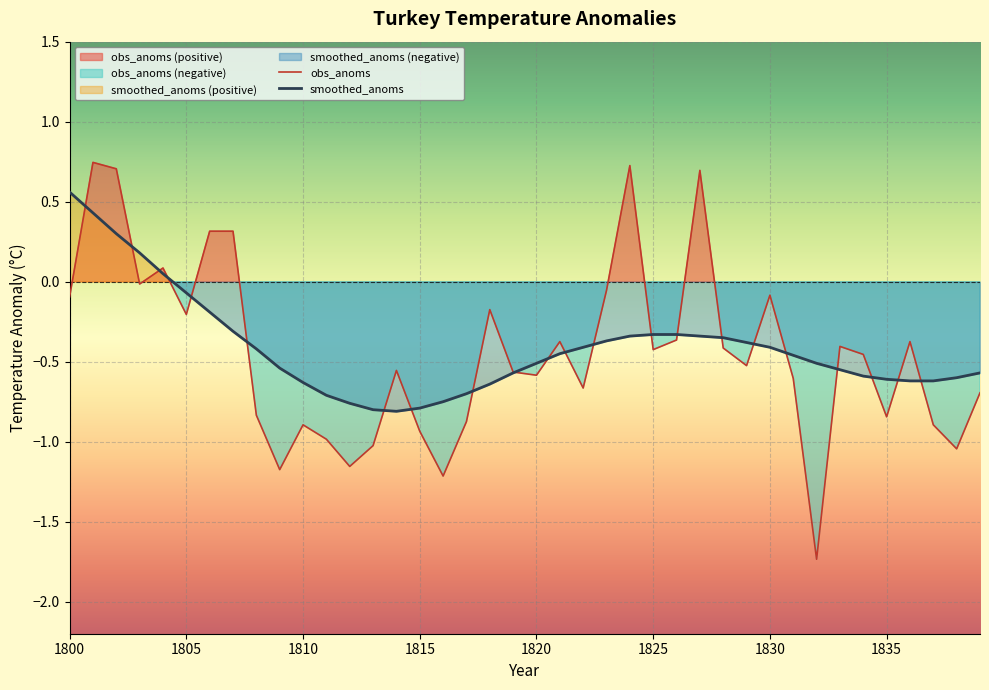

Does the chart display data point markers on the line(s)?

No